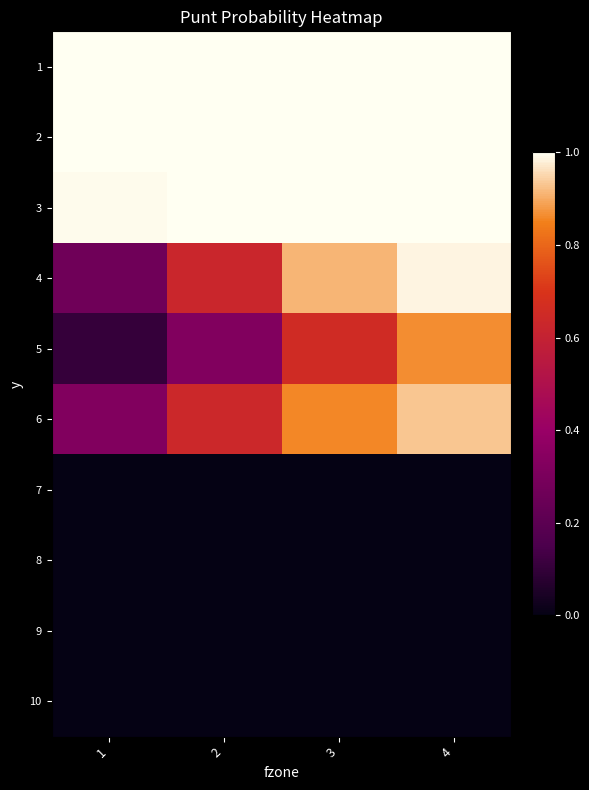

Rank the series by their maximum value, from highest to lowest.

1, 2, 3, 4, 6, 5, 7, 8, 9, 10